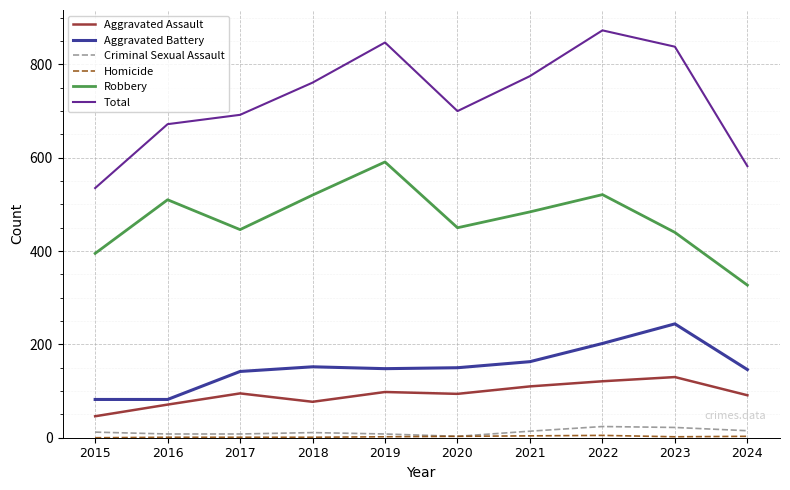

At which label does Aggravated Assault reach its minimum?

2015